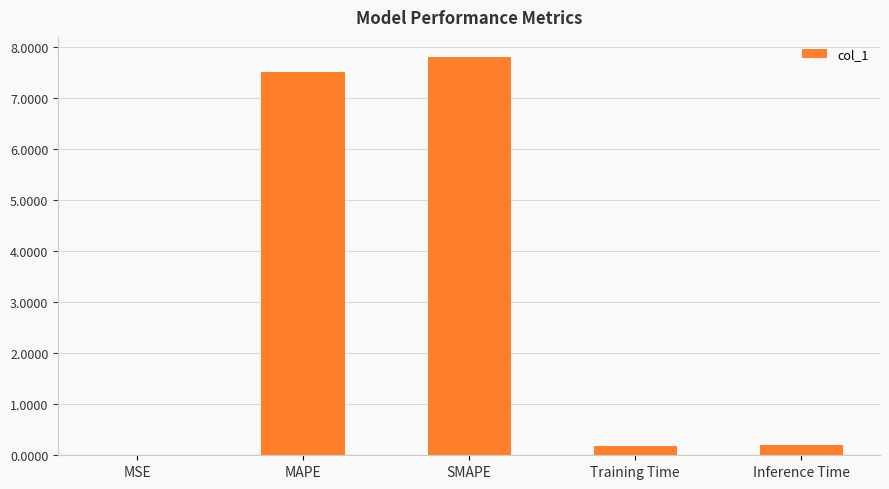

What is the sum of the values at MSE and Training Time?

0.2